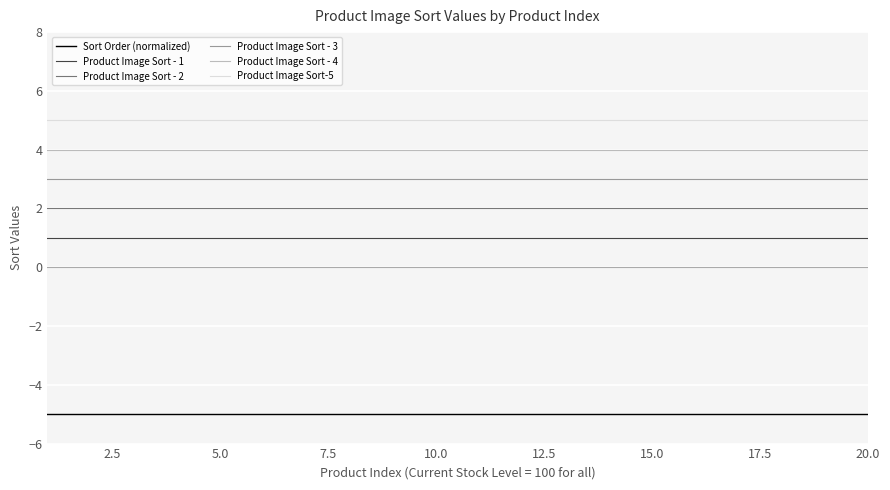

List the series in order of their peak value, lowest first.

Sort Order (normalized), Product Image Sort - 1, Product Image Sort - 2, Product Image Sort - 3, Product Image Sort - 4, Product Image Sort-5